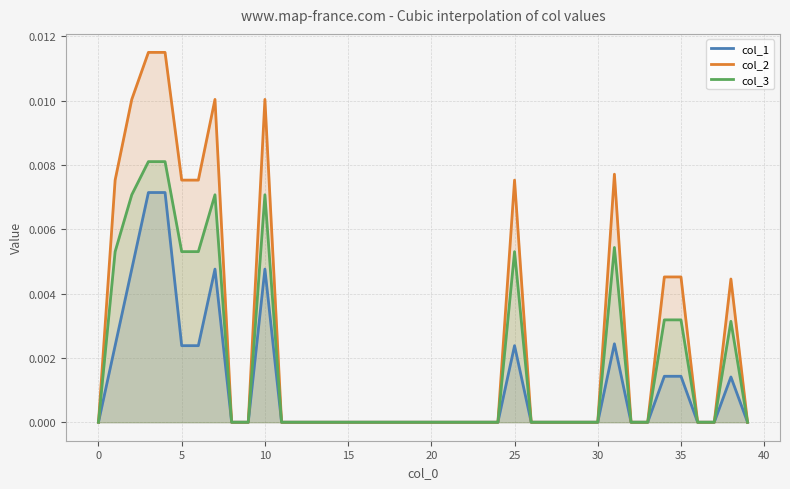

List the series in order of their peak value, lowest first.

col_1, col_3, col_2